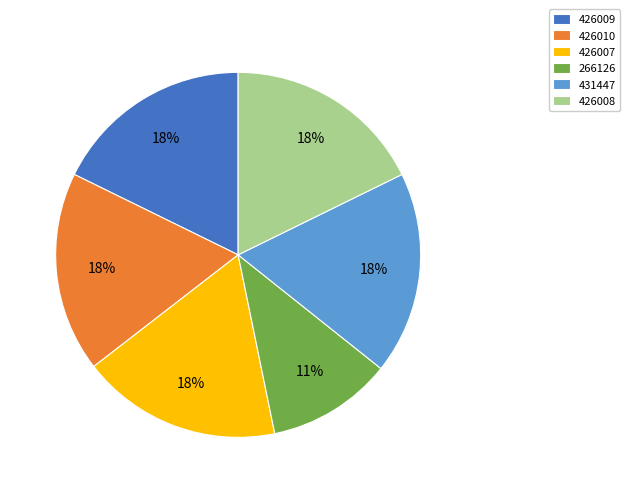

To the nearest percent, what percentage of the pie is 426008?

18%